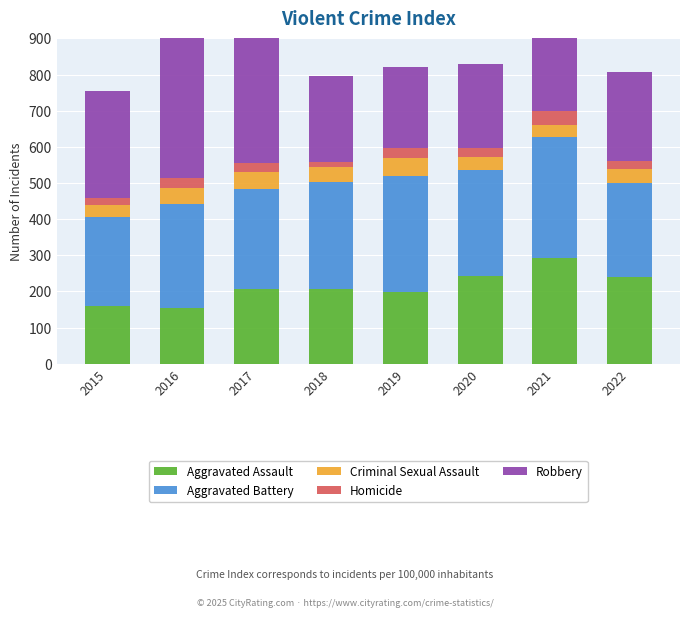

Rank the series at 2021 from lowest to highest value.

Criminal Sexual Assault, Homicide, Robbery, Aggravated Assault, Aggravated Battery